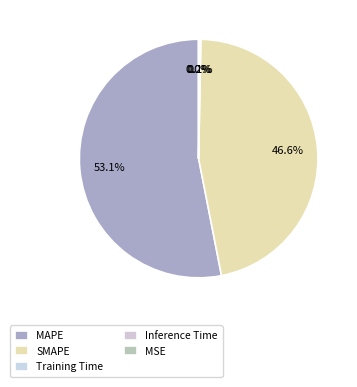

True or false: MAPE accounts for 45% of the total.

False